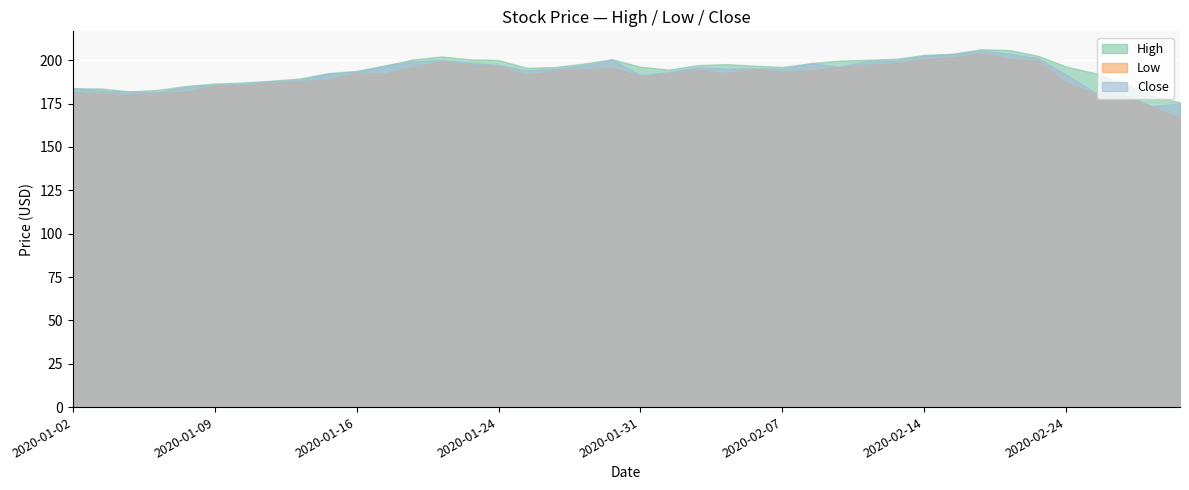

What is the difference between the maximum and minimum values in the Low series?

37.3